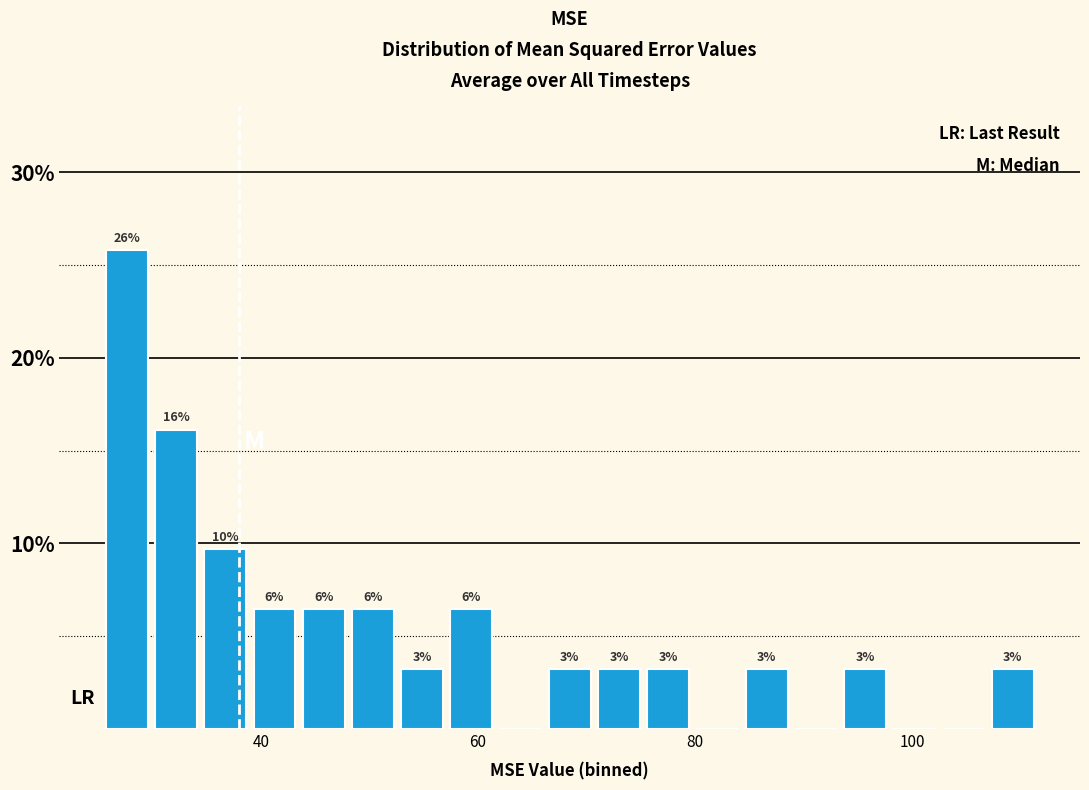

Read against the x-axis, roughly where is the centre of the tallest bar?

28